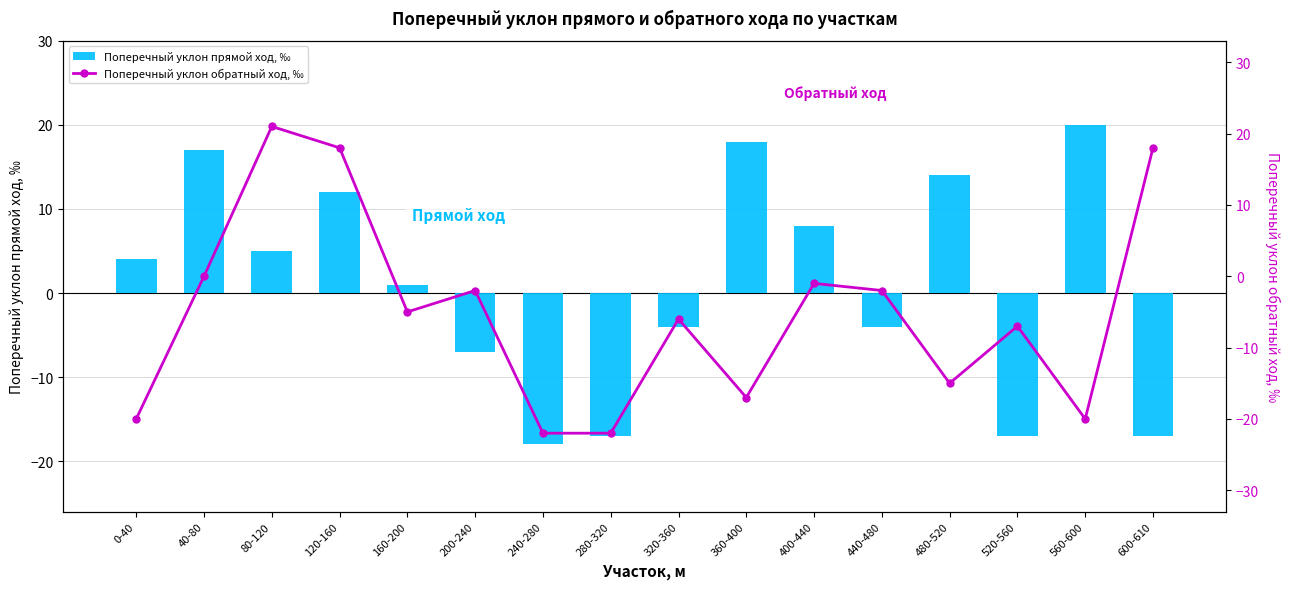

What is the sum of all Поперечный уклон прямой ход, ‰ values?

15